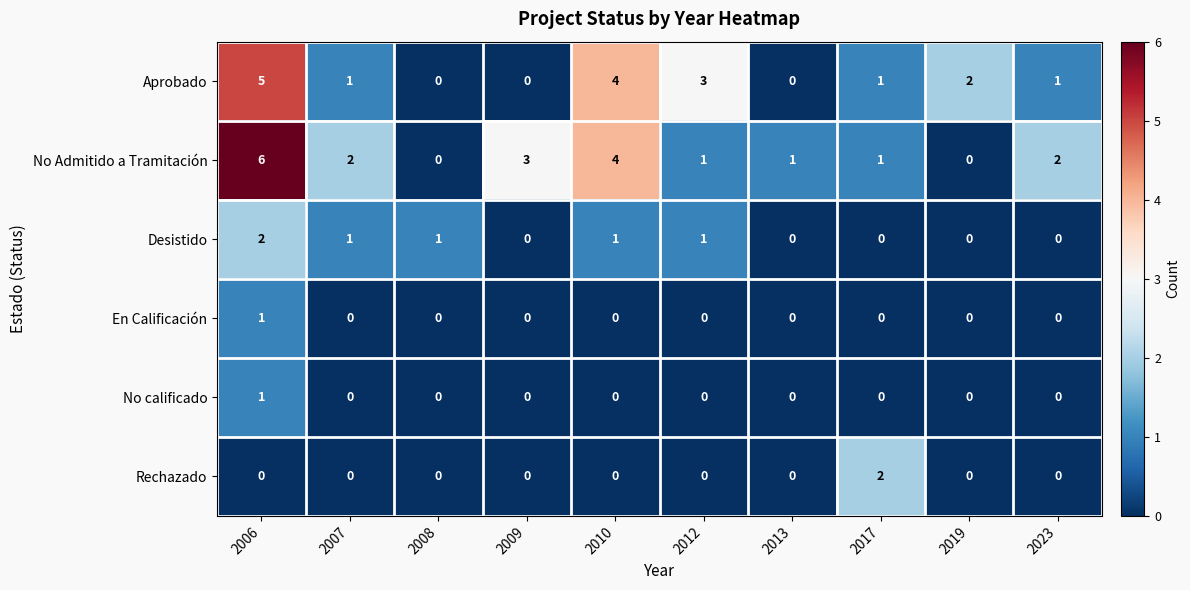

At which label does Desistido first exceed 1?

2006